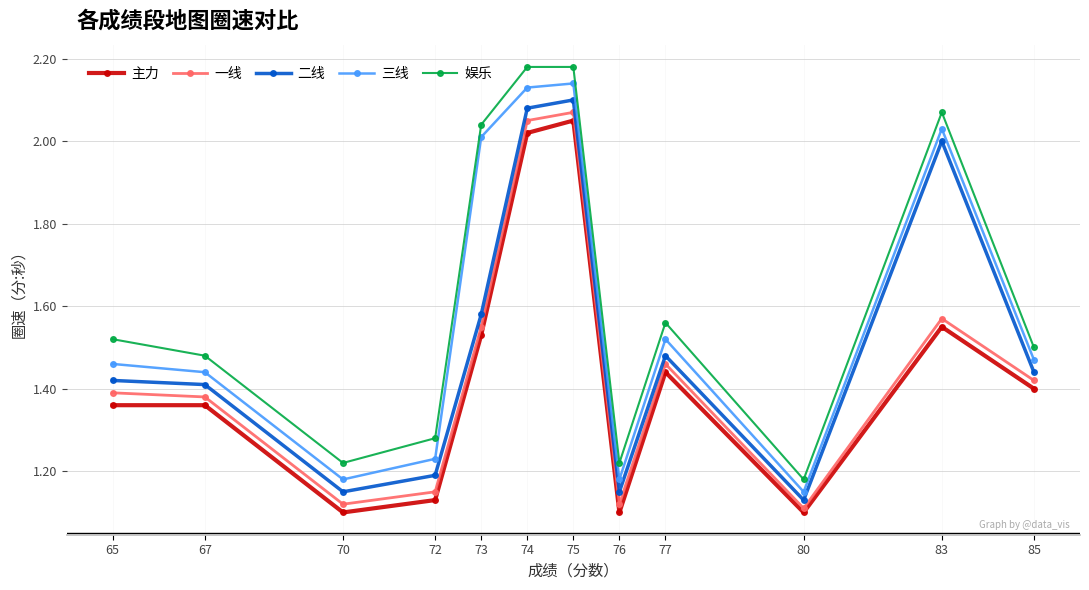

Which series changed the most between 75 and 80?

娱乐